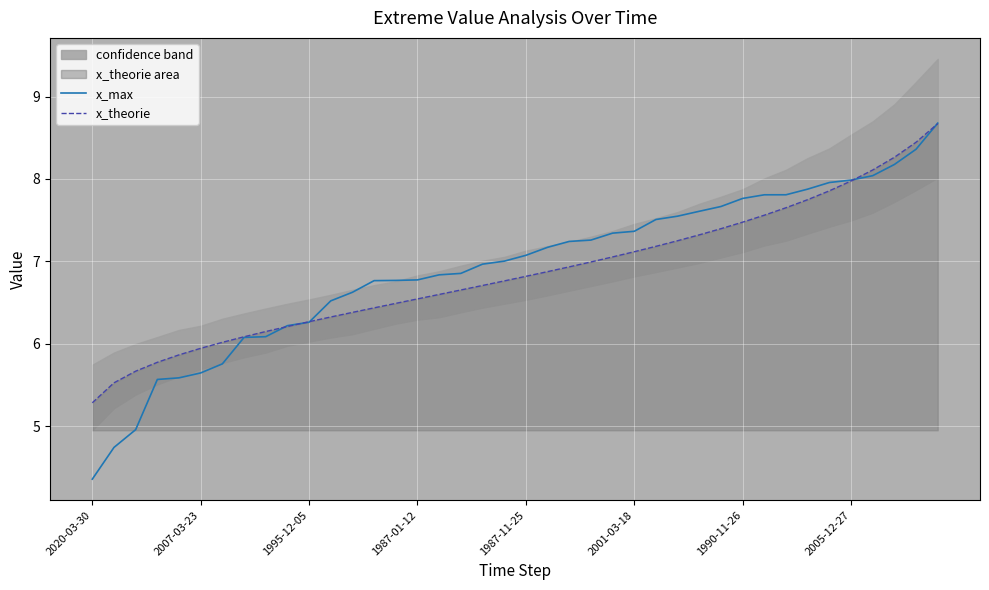

What is the minimum value shown in the chart?

4.4